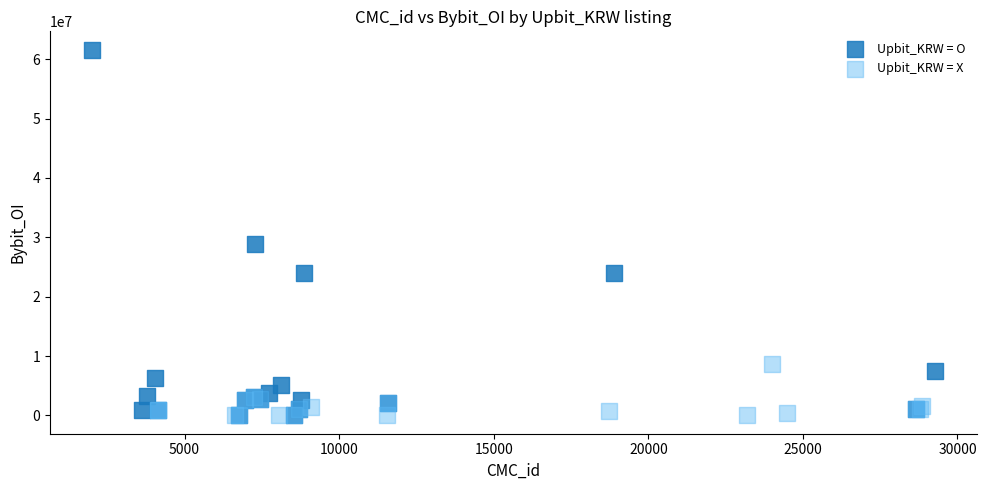

Which series reaches the maximum Y coordinate?

Upbit_KRW = O